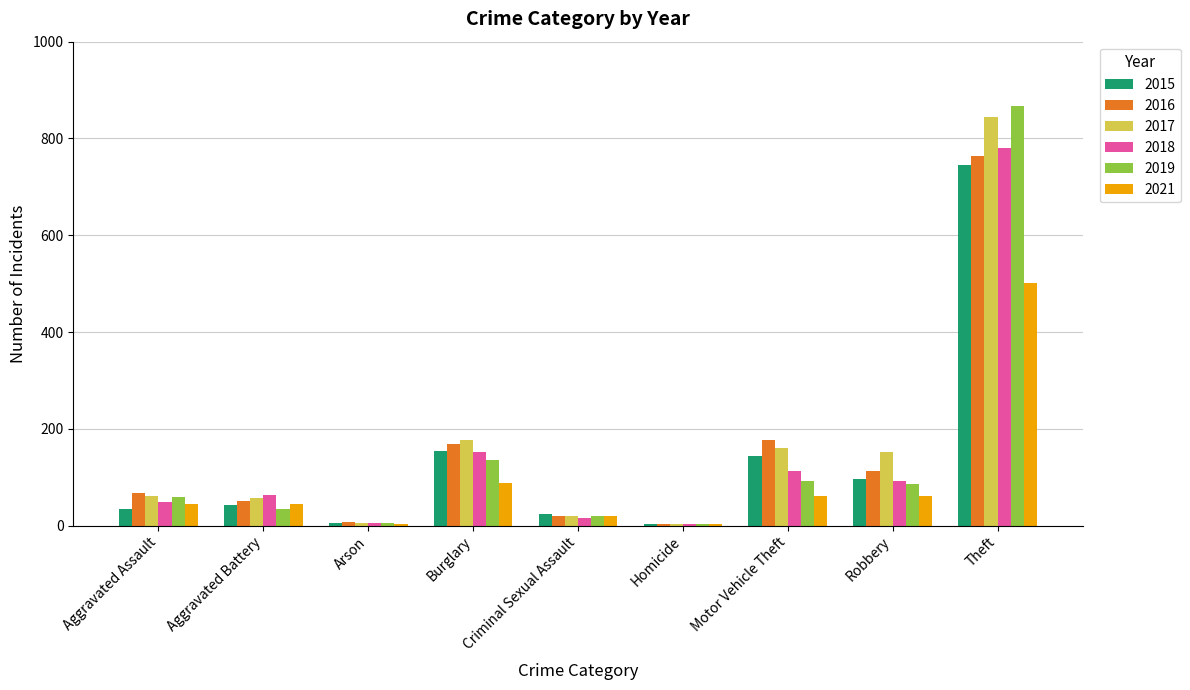

True or false: 2016 has a value of 231 at Motor Vehicle Theft.

False